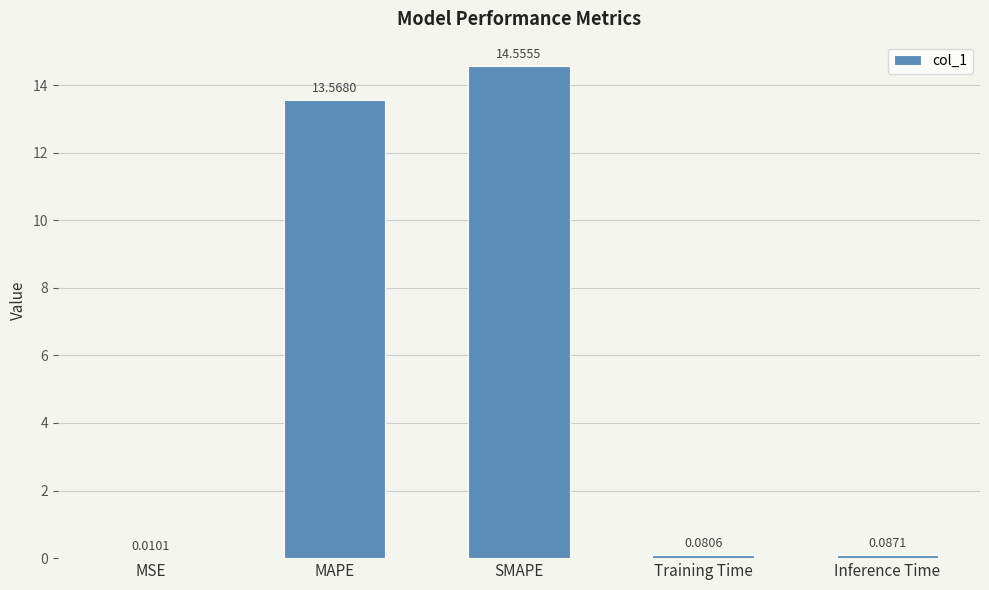

What is the ratio of the value at SMAPE to the value at MAPE?

1.1